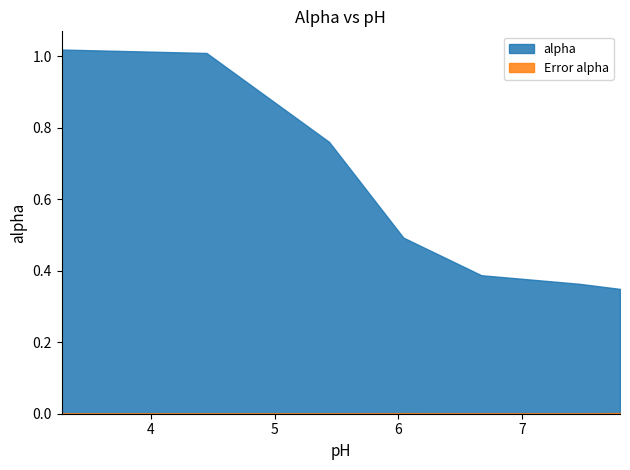

What is the spread (max minus min) of values at 5.44?

0.8